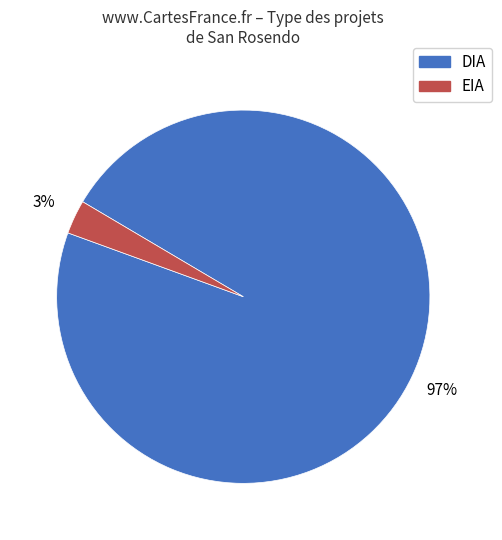

To the nearest percent, what portion does EIA represent?

3%